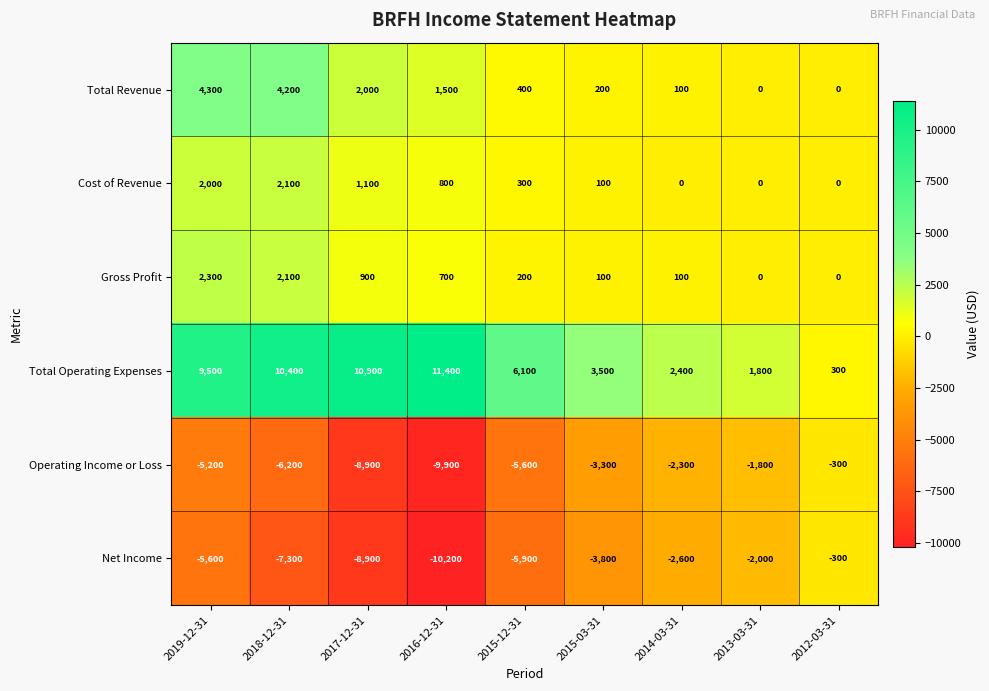

Rank the categories by Operating Income or Loss value from highest to lowest.

2012-03-31, 2013-03-31, 2014-03-31, 2015-03-31, 2019-12-31, 2015-12-31, 2018-12-31, 2017-12-31, 2016-12-31